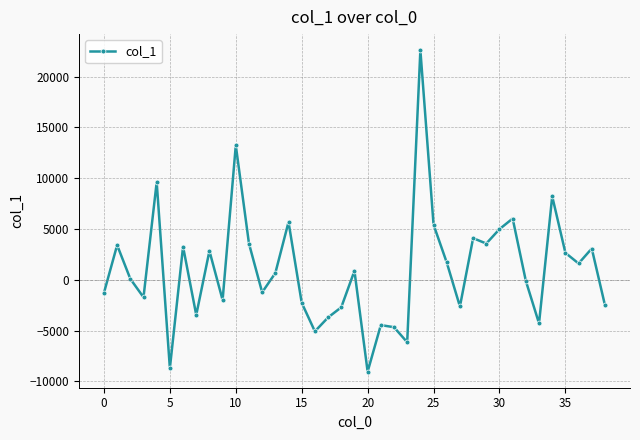

What is the smallest value displayed?

-9034.8